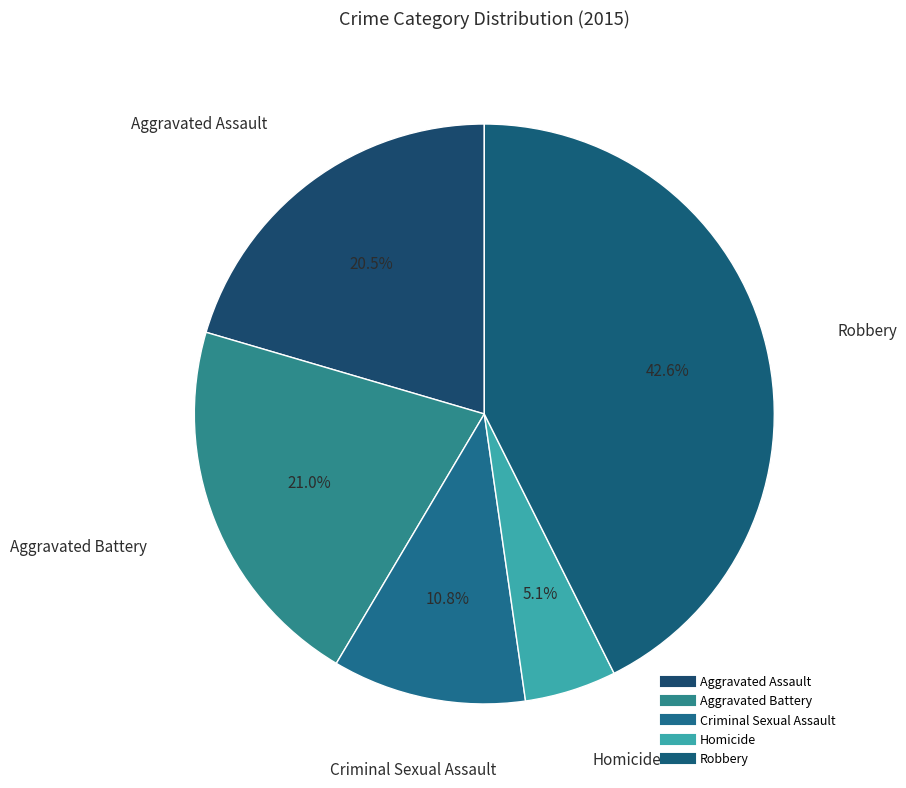

What is the largest slice in the pie chart?

Robbery